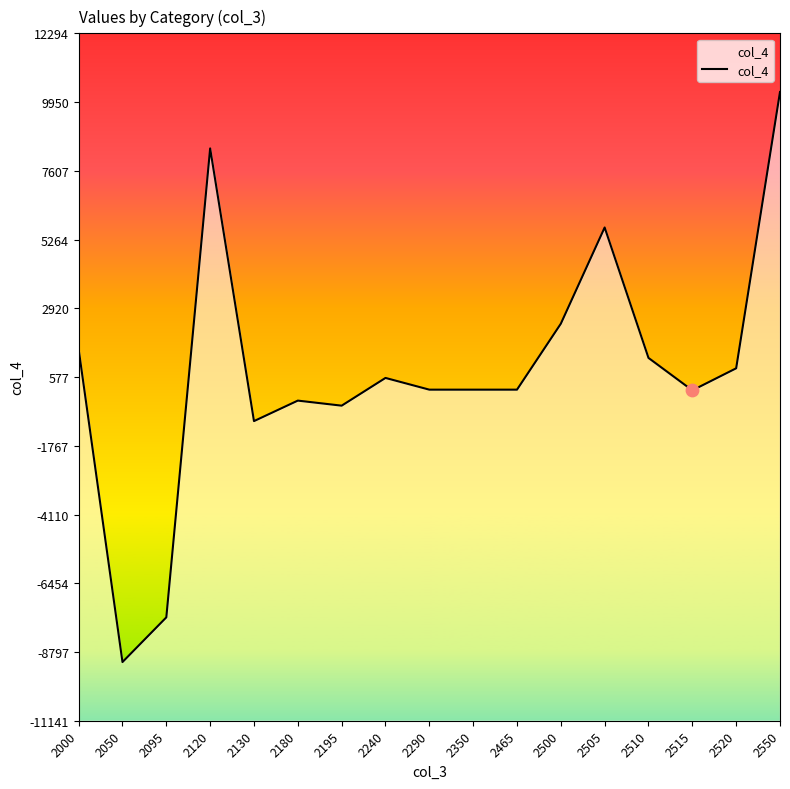

Which has a higher value, 2095 or 2050?

2095